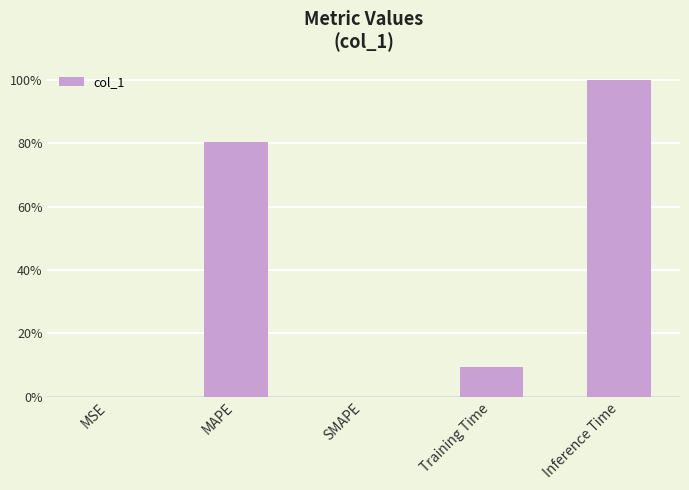

Reading left to right, extract all data points from this chart.

0.0	0.8	0.0	0.1	1.0